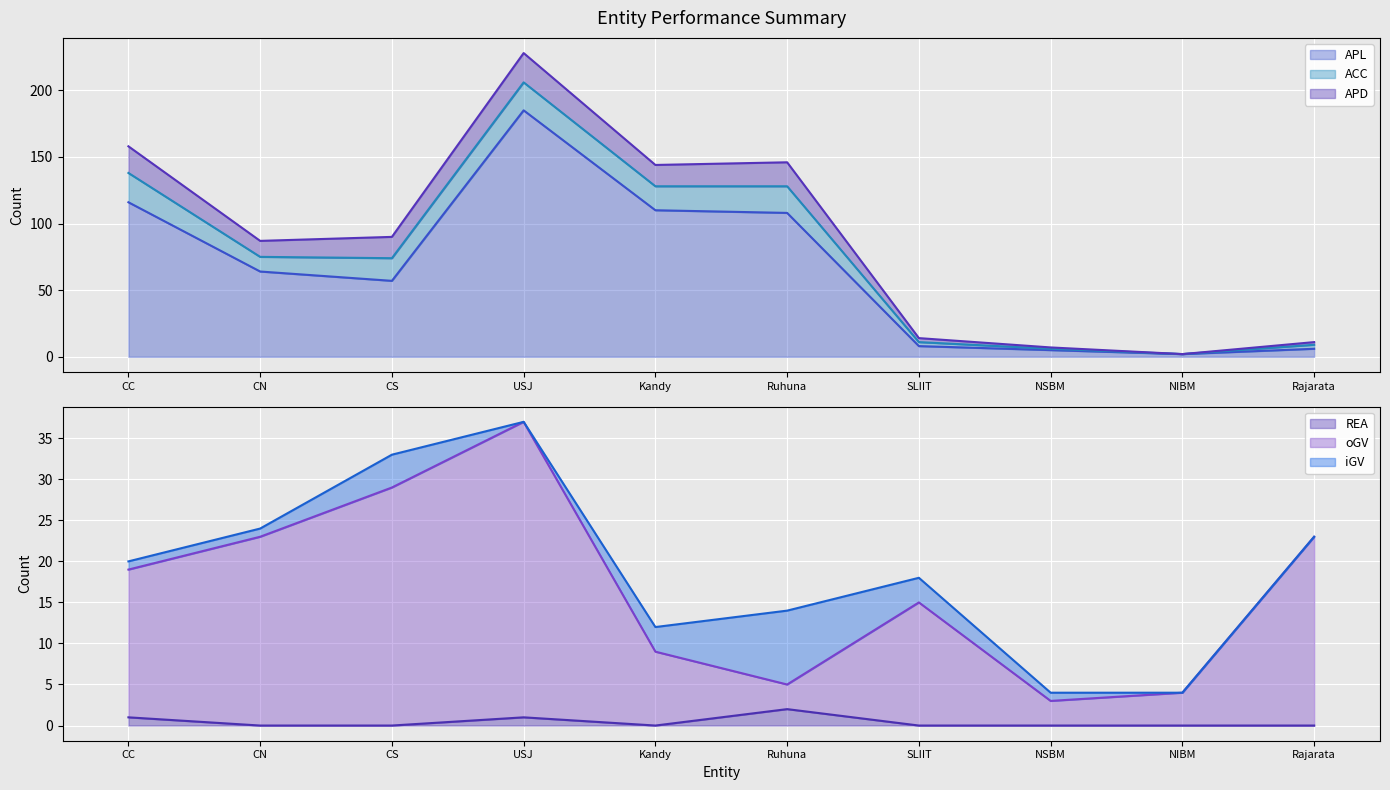

Count the number of categories in the chart.

10